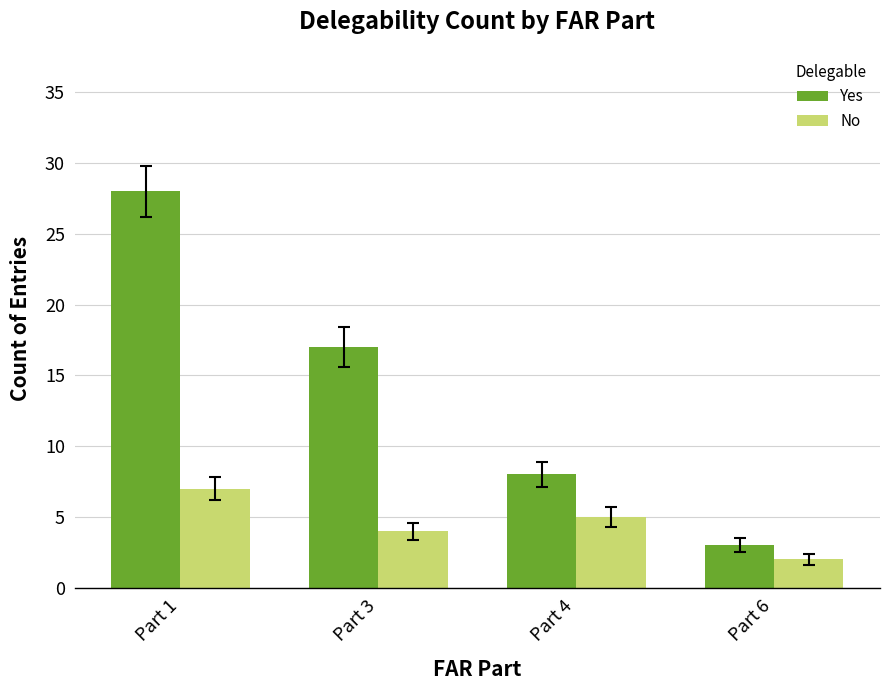

Reading left to right, list all the values displayed in this chart.

Yes: Part 1=28	Part 3=17	Part 4=8	Part 6=3
No: Part 1=7	Part 3=4	Part 4=5	Part 6=2